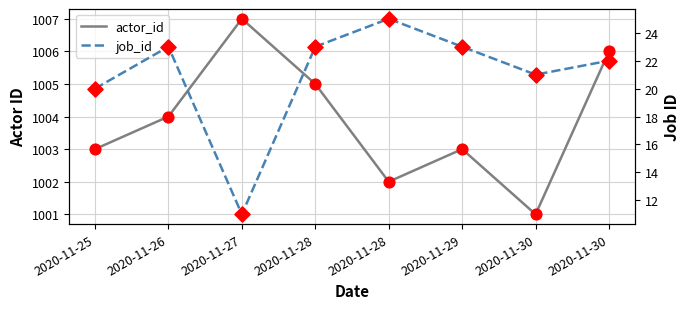

Which series has the largest total across all categories?

actor_id